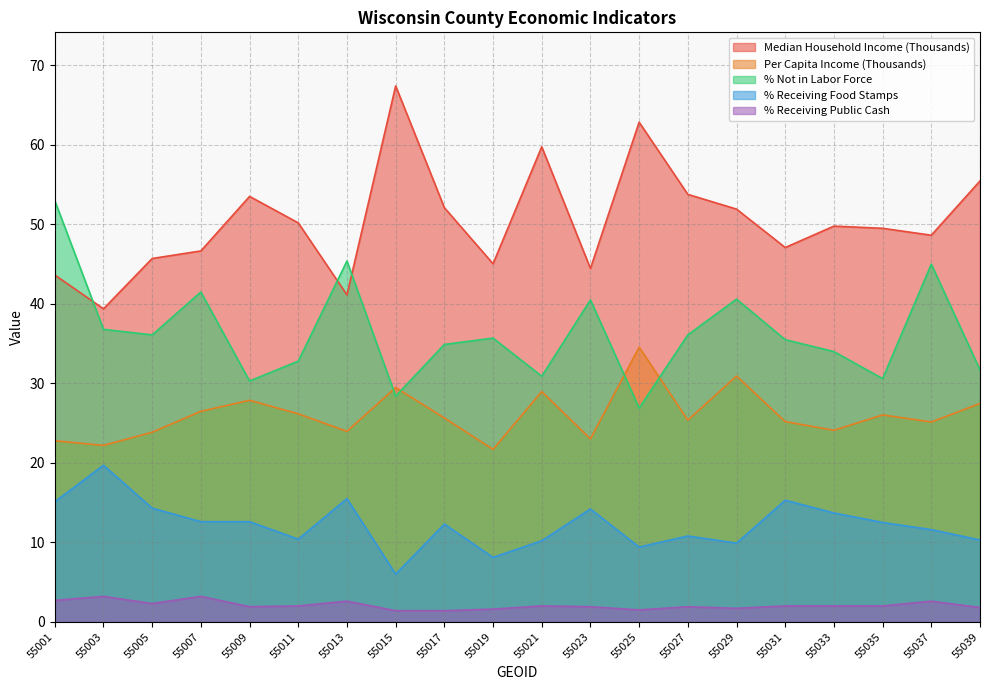

What is the value of the % Not in Labor Force point at the 1st from the left?

53.0